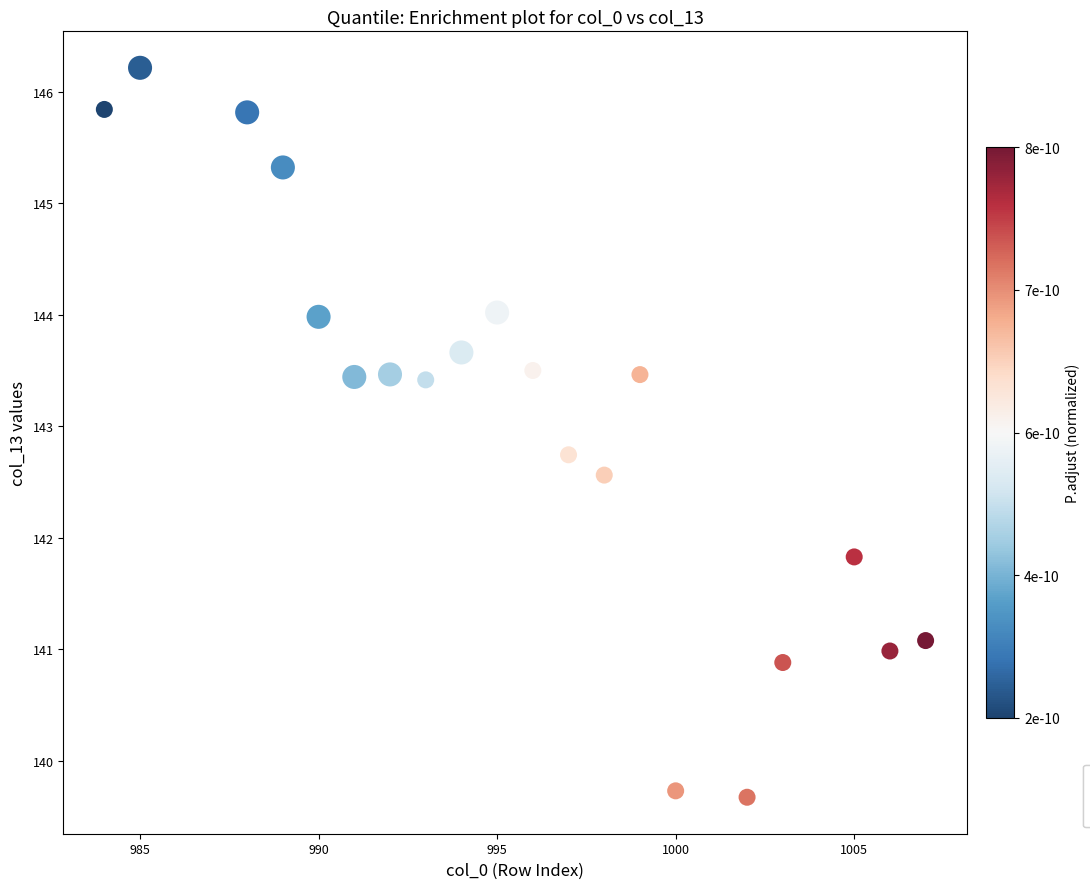

What is the range of Y values (max minus min)?

6.5